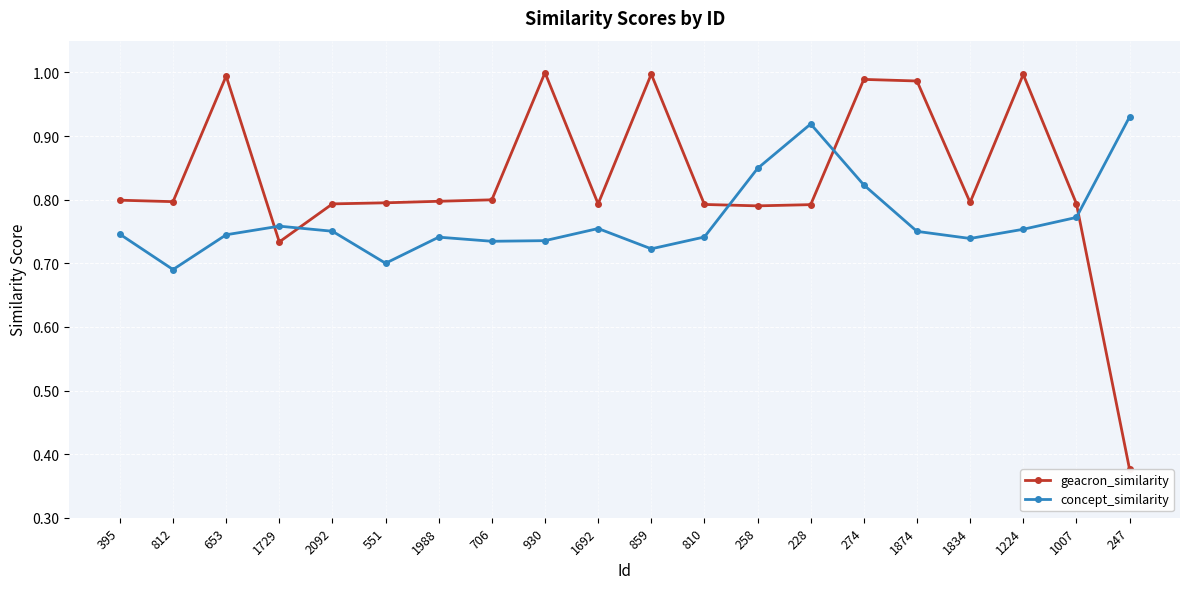

Rank the series at 930 from highest to lowest value.

geacron_similarity, concept_similarity